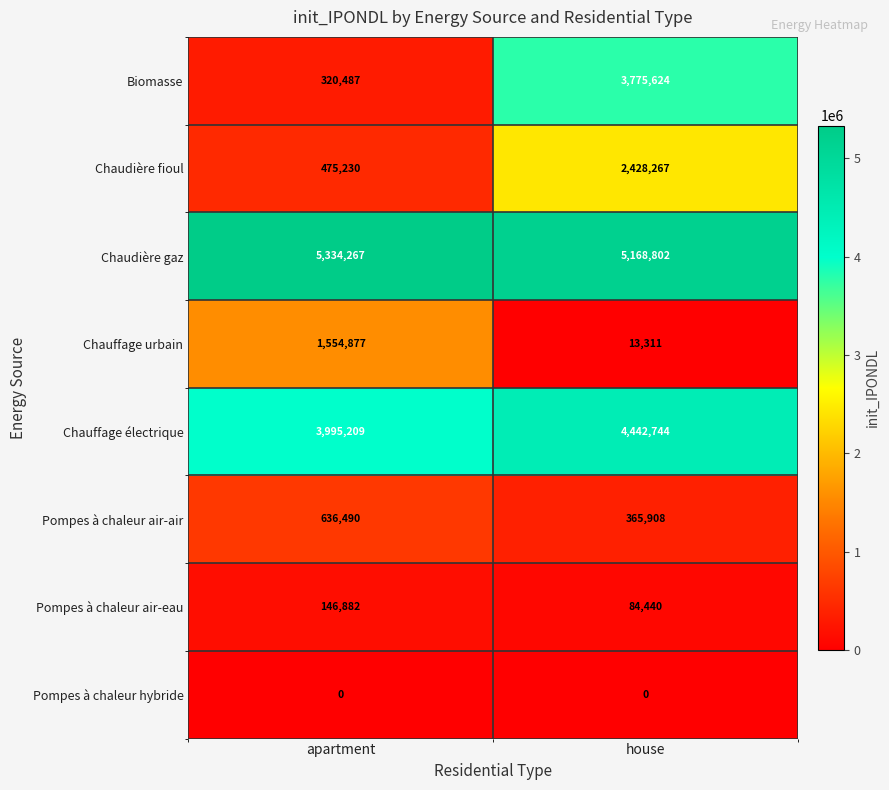

Between apartment and house, which series saw the biggest shift?

Biomasse